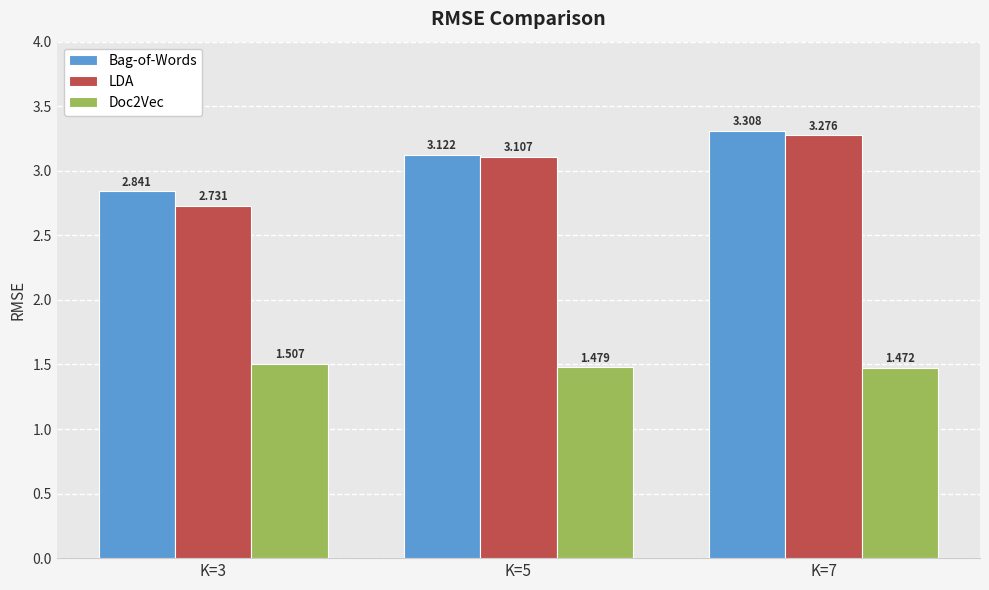

Which series has the largest range (max minus min)?

LDA